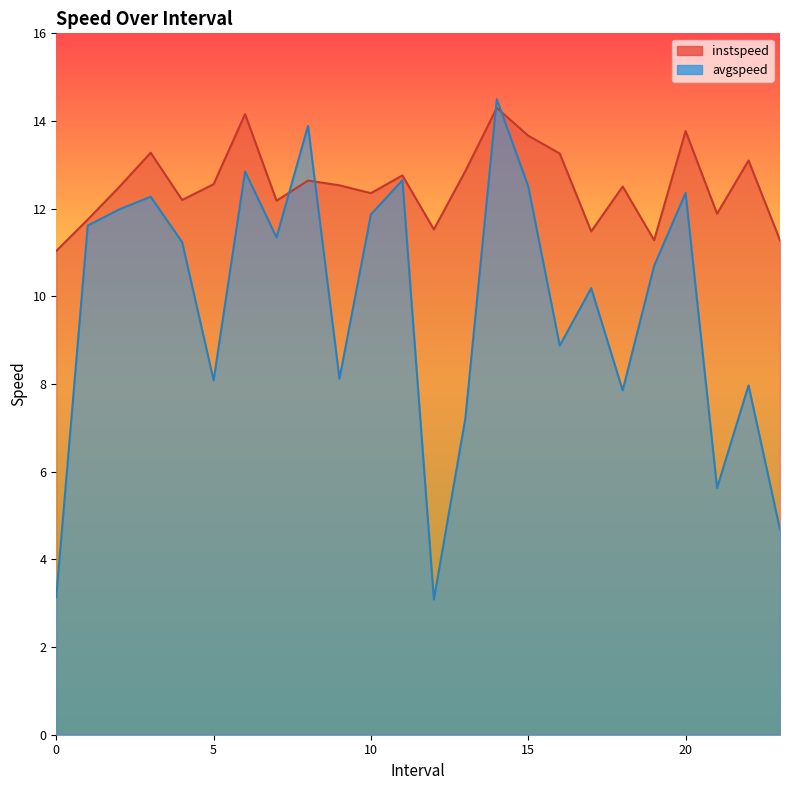

Which series has the largest total across all categories?

instspeed